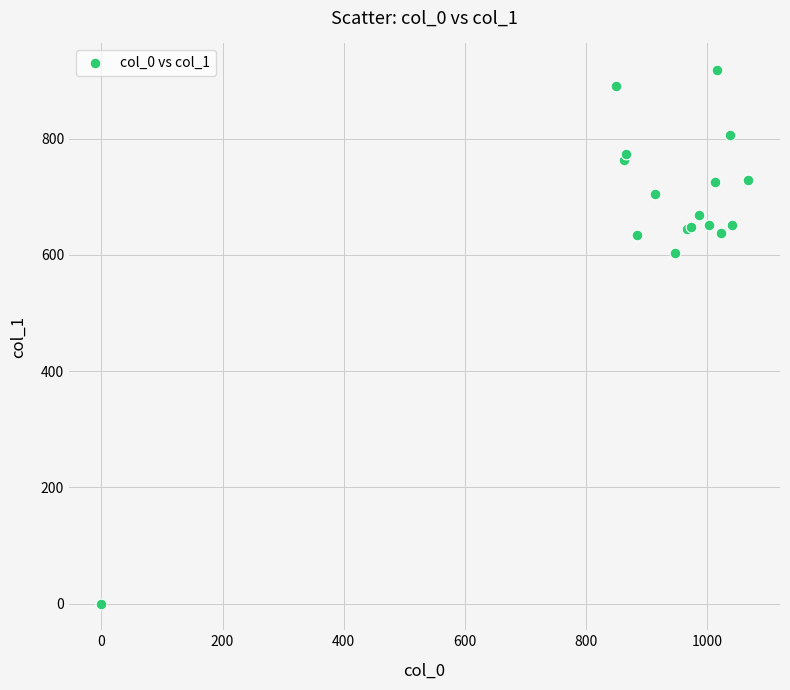

What Y value in the scatter plot is closest to 459?

604.1